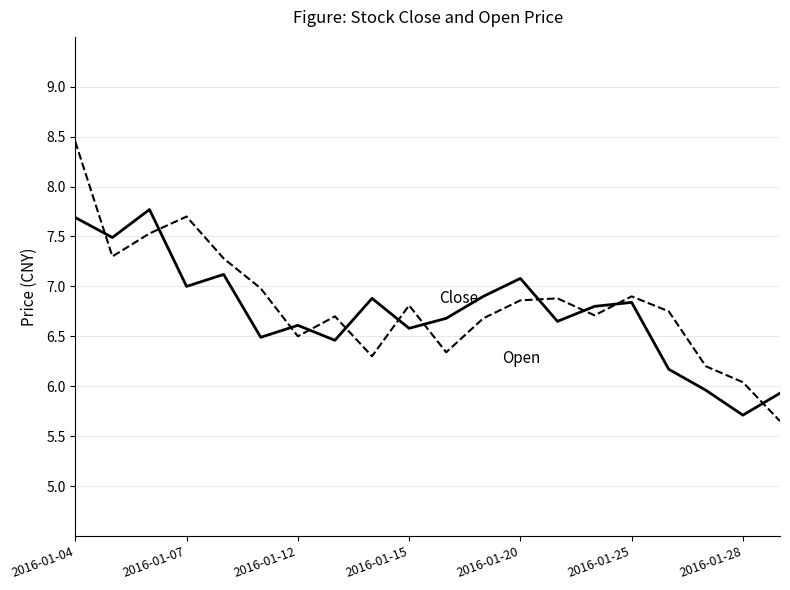

What is the smallest value displayed?

5.7